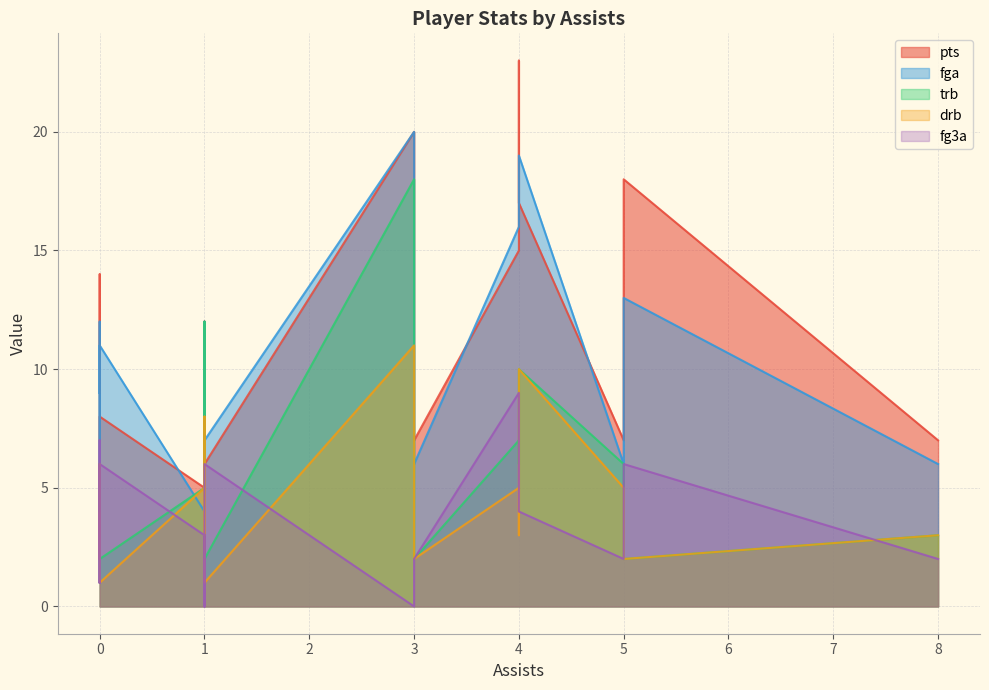

At which category does drb reach its first local peak?

1